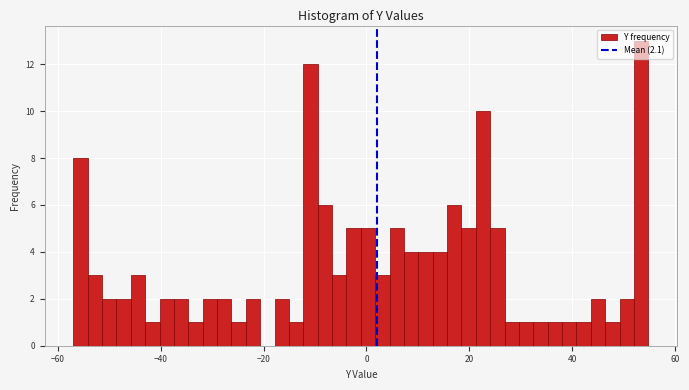

Around what value on the x-axis is the tallest bar? Give the approximate position of its centre, as read against the axis.

54